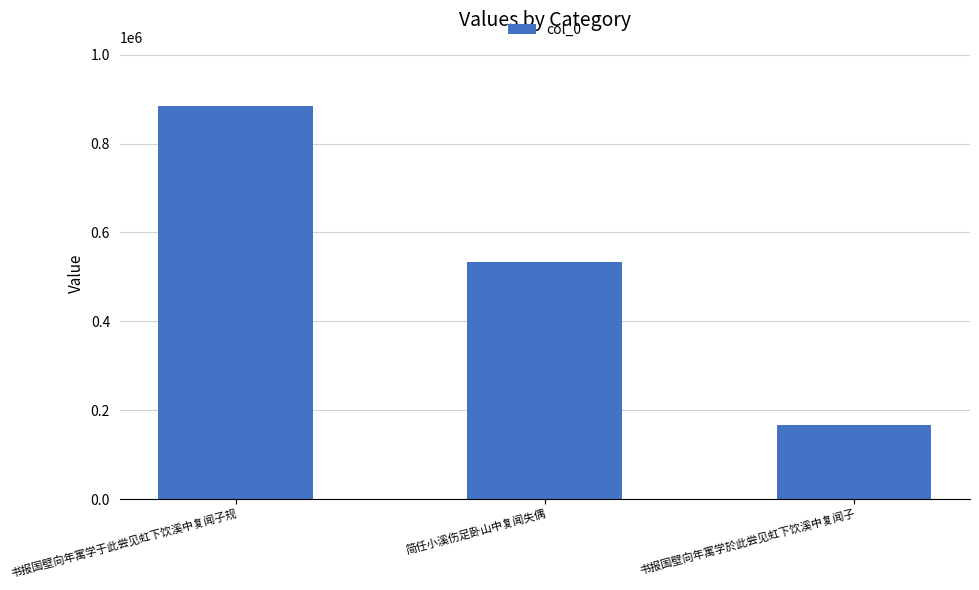

What is the sum of the values at 书报国壁向年寓学于此尝见虹下饮溪中复闻子规 and 书报国壁向年寓学於此尝见虹下饮溪中复闻子?

1052861